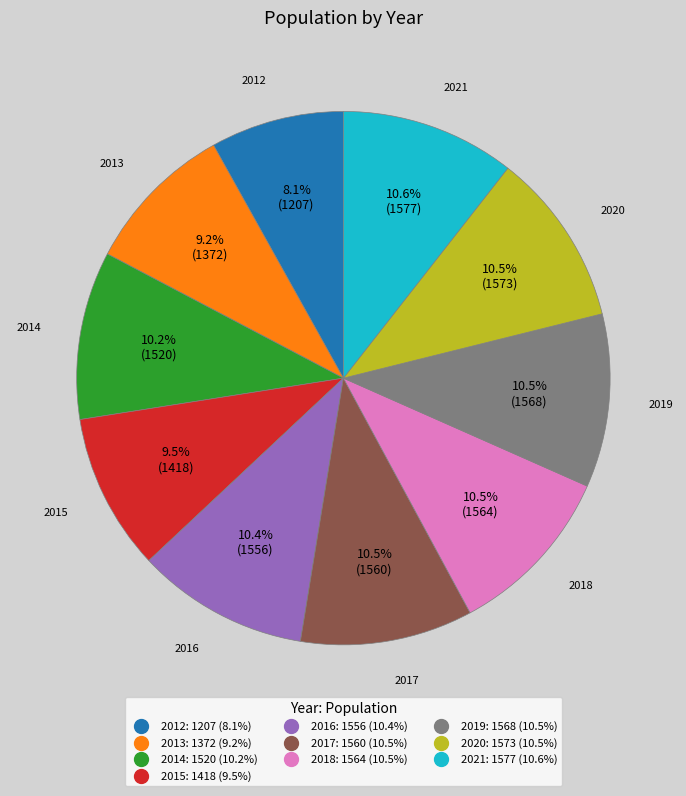

The 2013 slice represents 9% of the pie. True or false?

True